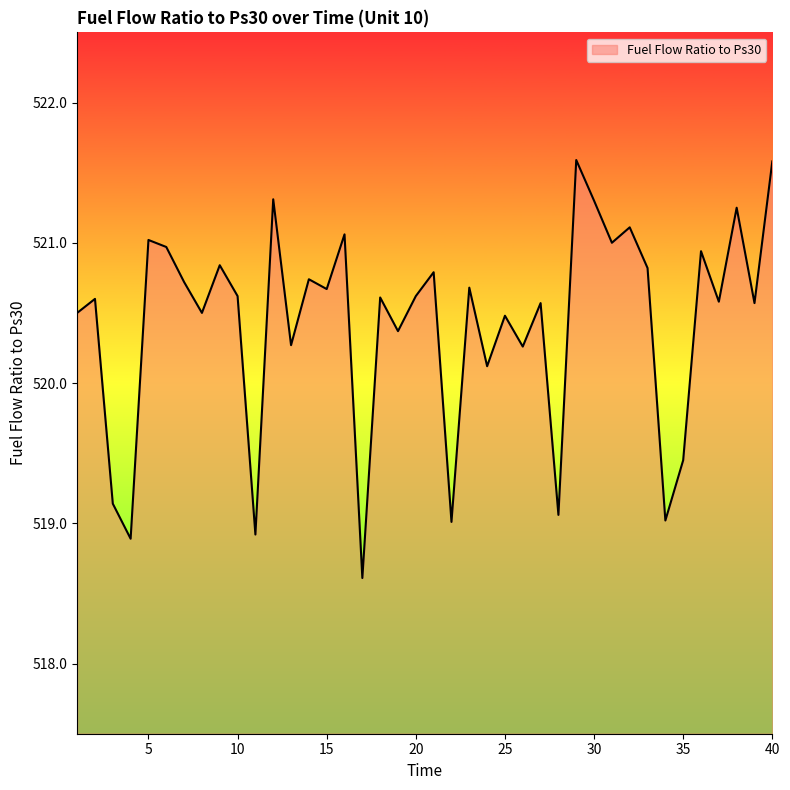

What is the difference between the maximum and minimum values?

3.0